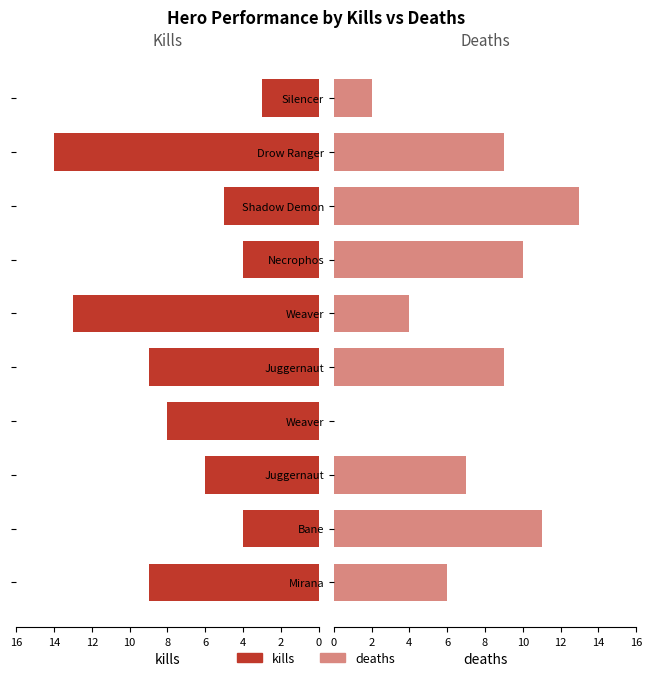

Reading right to left, transcribe all the data shown in this chart.

kills: 3	14	5	4	13	9	8	6	4	9
deaths: 2	9	13	10	4	9	0	7	11	6